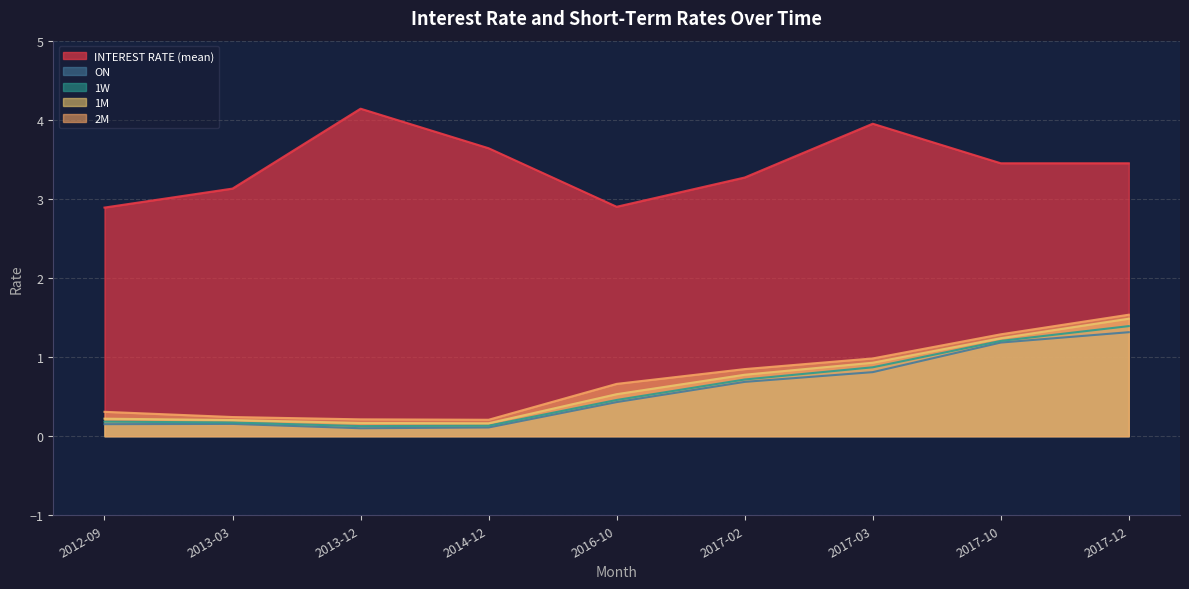

At 2013-03, list the series in order from largest to smallest.

INTEREST RATE (mean), 2M, 1M, 1W, ON